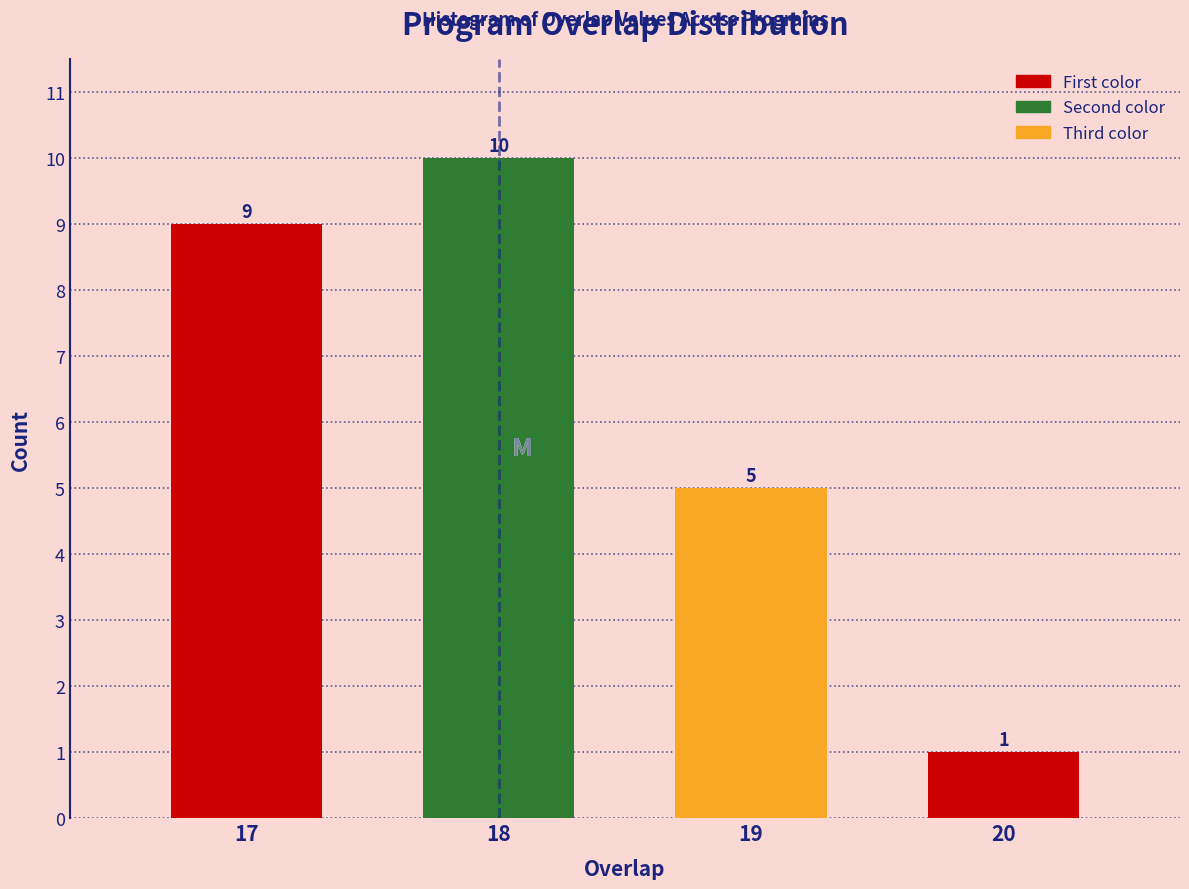

Reading left to right, transcribe all the data shown in this chart.

17=9	18=10	19=5	20=1